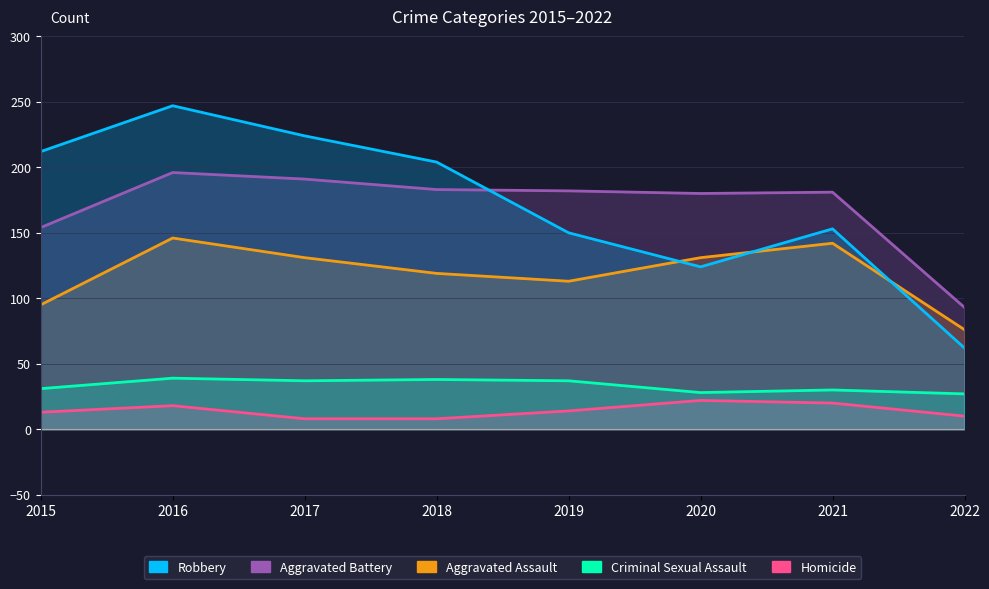

True or false: Homicide and Robbery cross at least once.

False